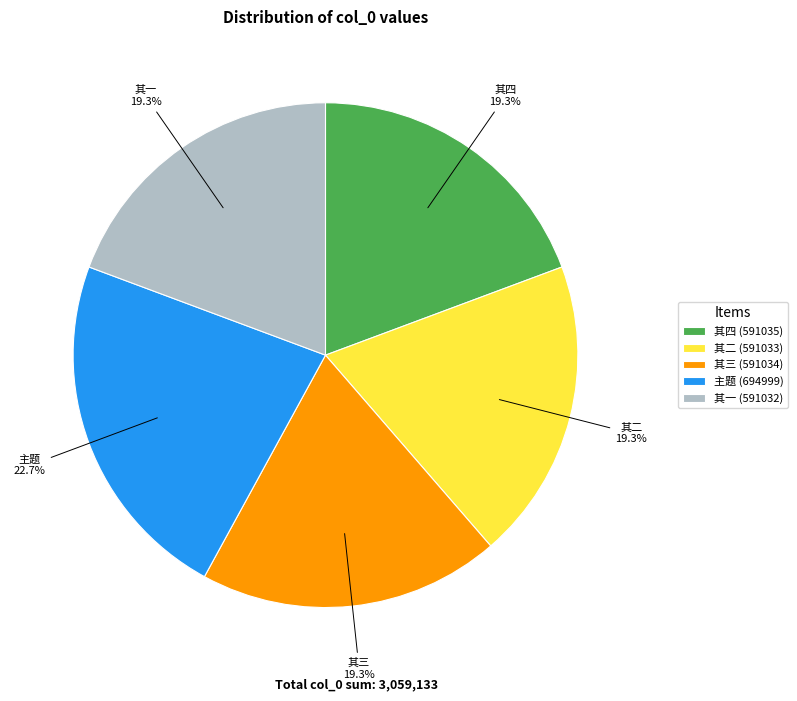

What is the ratio of the value at 其四 (591035) to the value at 主题 (694999)?

0.9